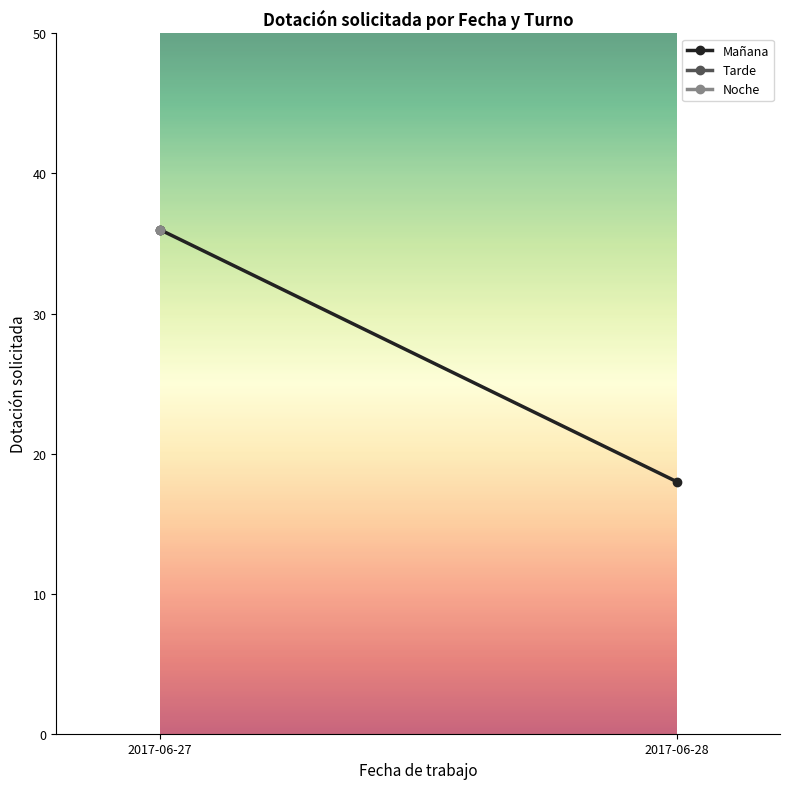

Rank the categories by value from lowest to highest.

2017-06-28, 2017-06-27